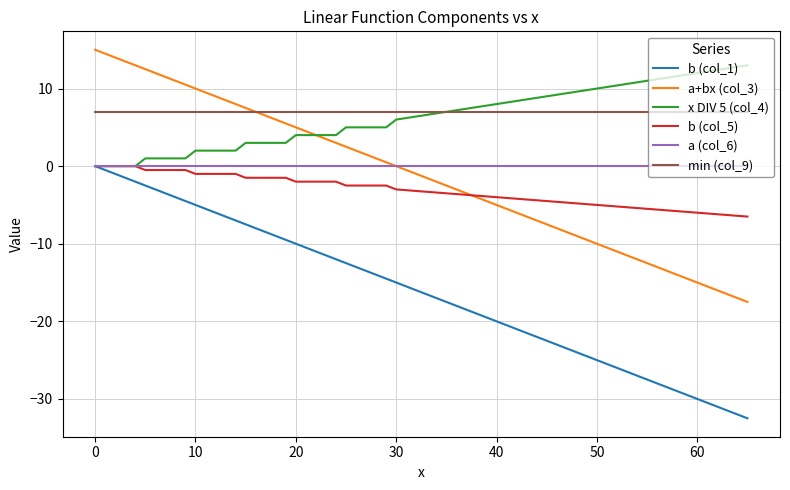

How many series are shown in this chart?

6